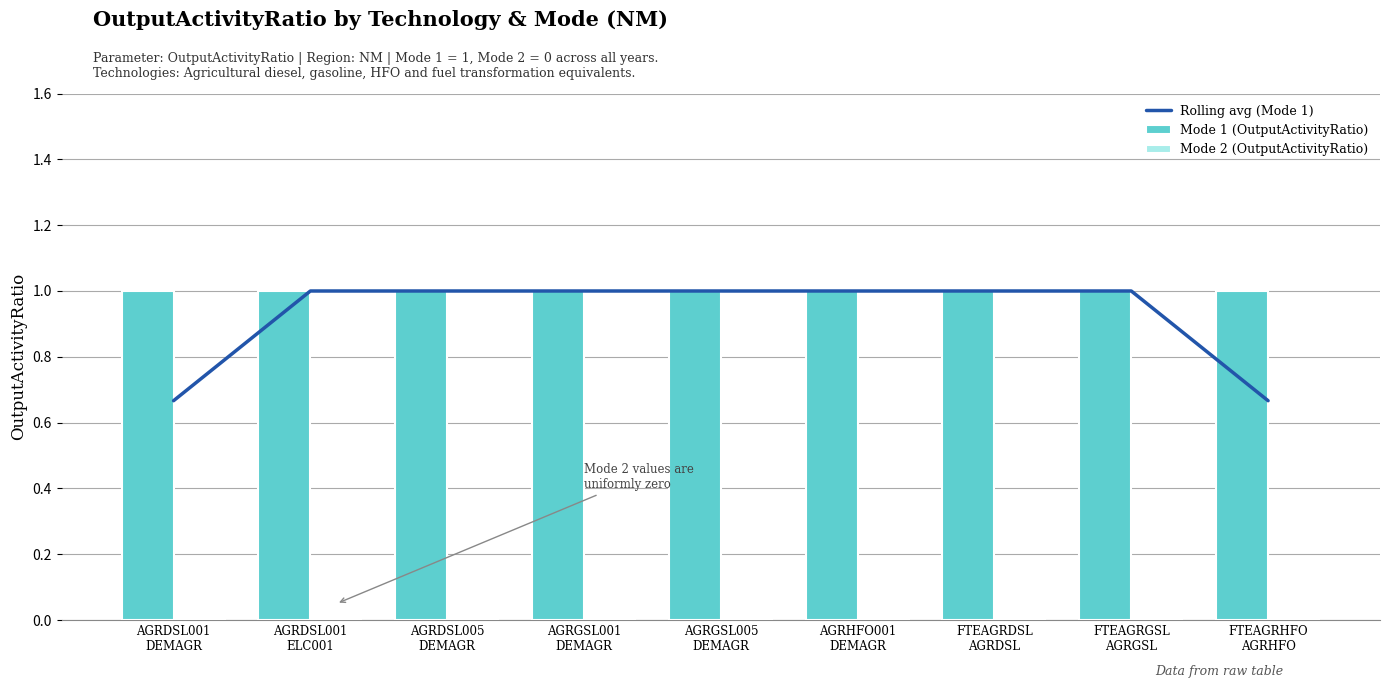

What is the value of the Rolling avg (Mode 1) bar at the 9th from the left?

0.7